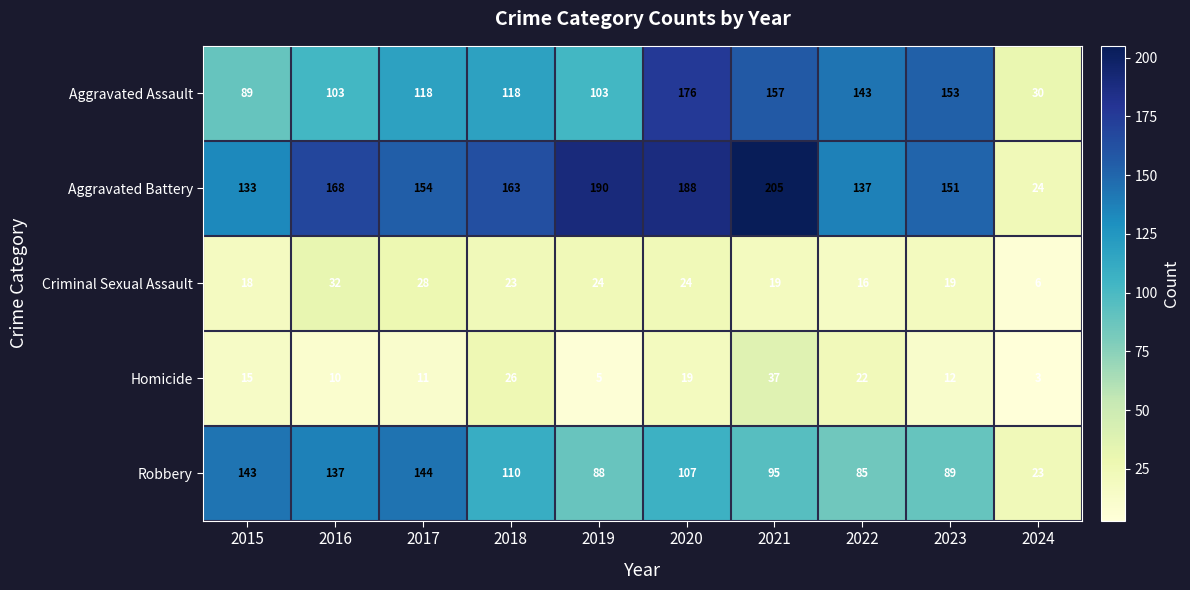

At 2022, list the series in order from smallest to largest.

Criminal Sexual Assault, Homicide, Robbery, Aggravated Battery, Aggravated Assault